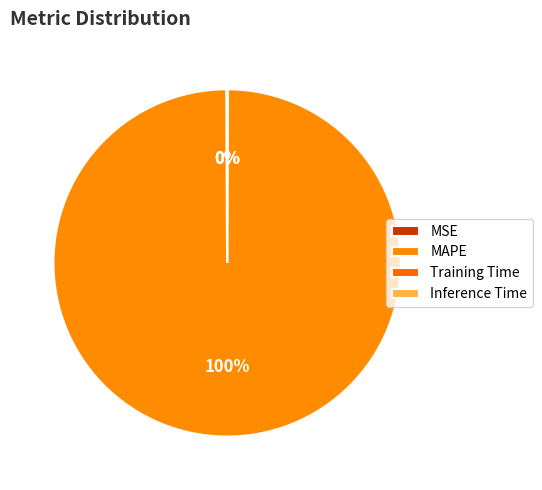

How many slices are in this pie chart?

4